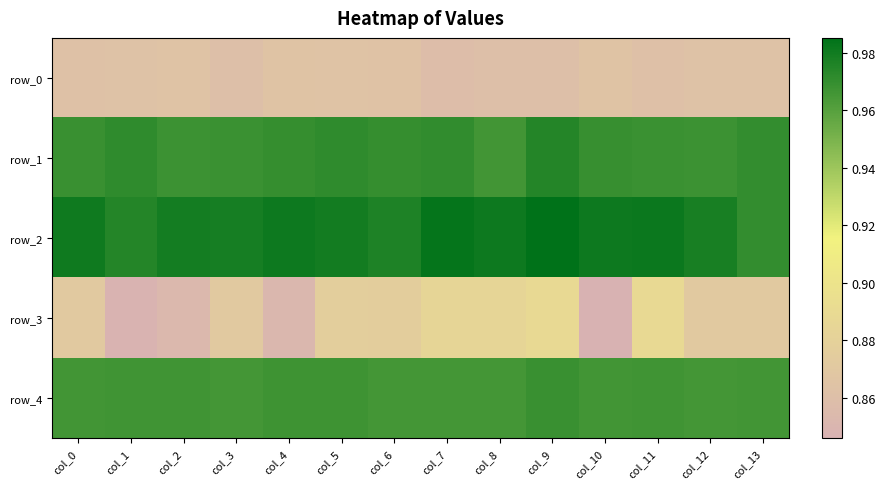

The value of row_1 at col_11 is 1.0. True or false?

True